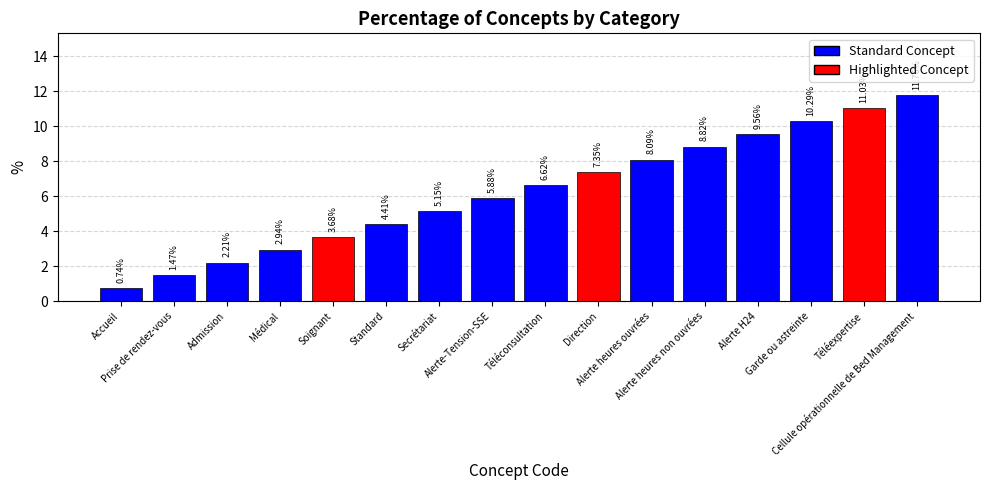

What is the label of the 11th bar from the right?

Standard